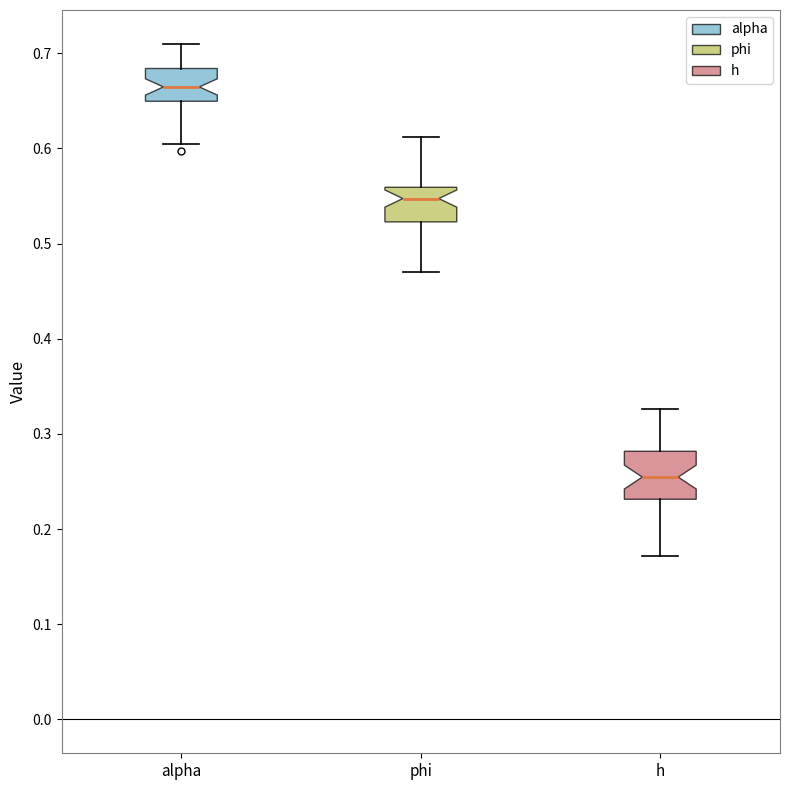

Which box is the tallest, from its lower edge to its upper edge?

h